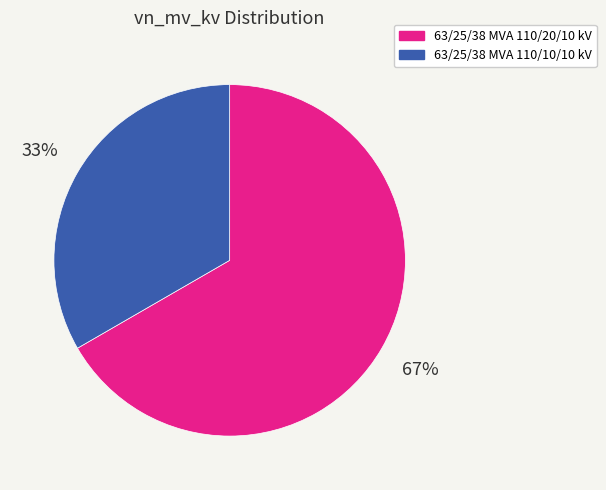

Do 63/25/38 MVA 110/10/10 kV and 63/25/38 MVA 110/20/10 kV together represent more than half of the pie?

Yes